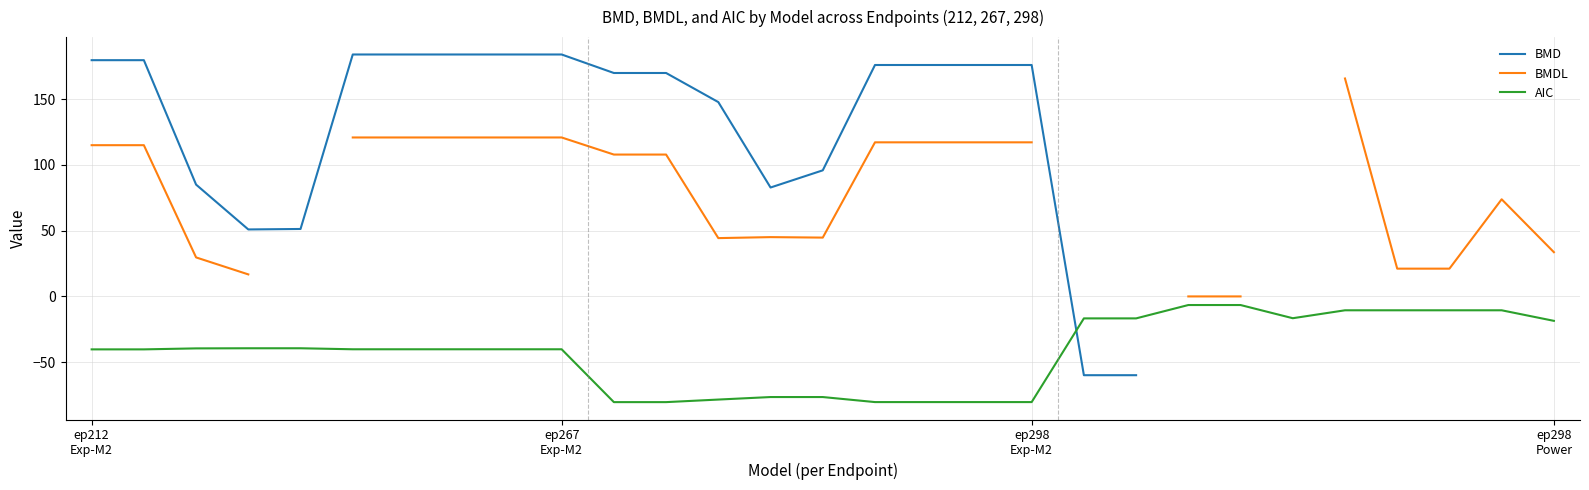

What position from the right is 16?

13